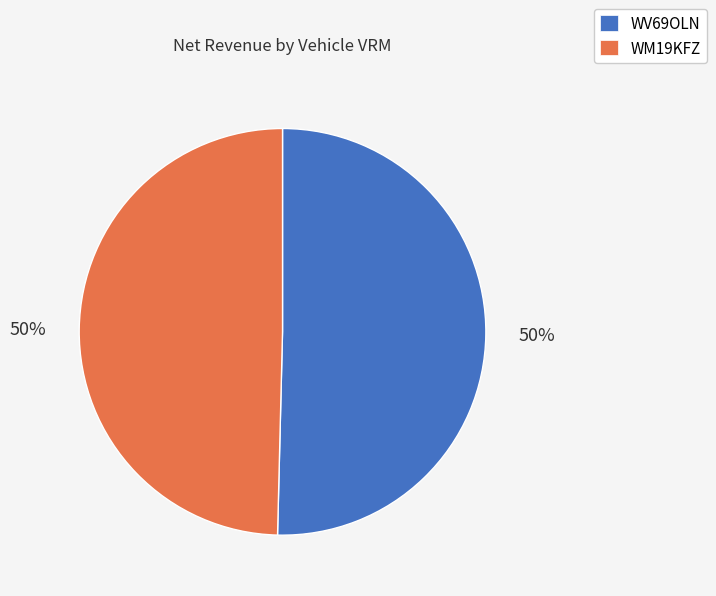

To the nearest percent, what is the average slice percentage?

50%